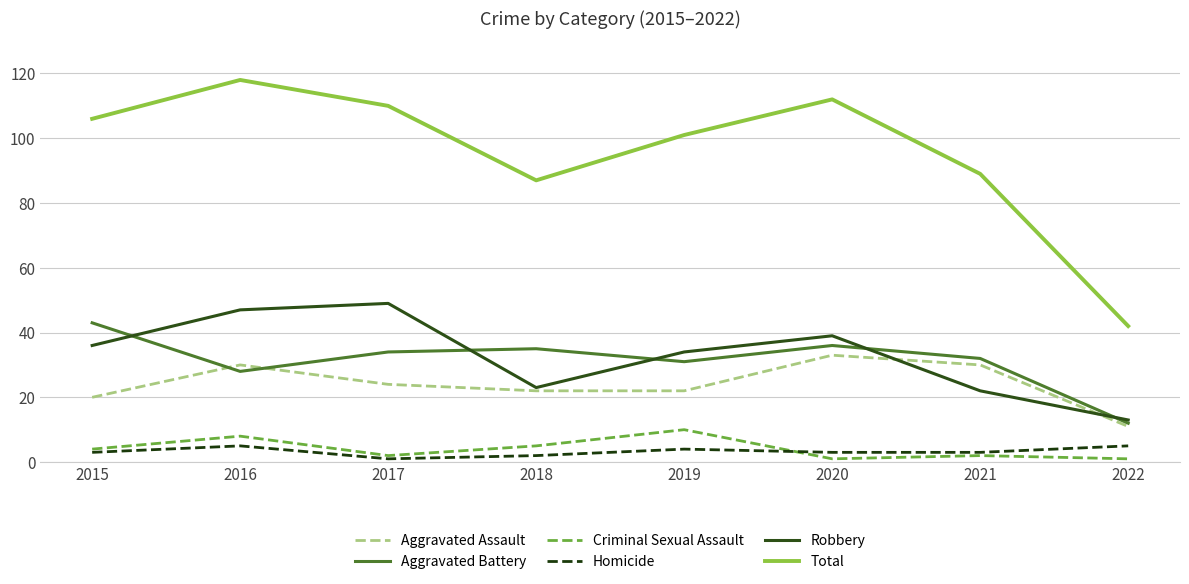

True or false: Robbery and Homicide intersect in this chart.

False